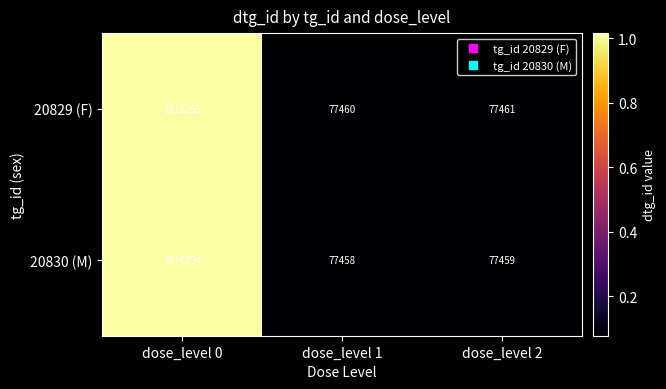

The 20829 (F) series shows 122233 at dose_level 2. True or false?

False